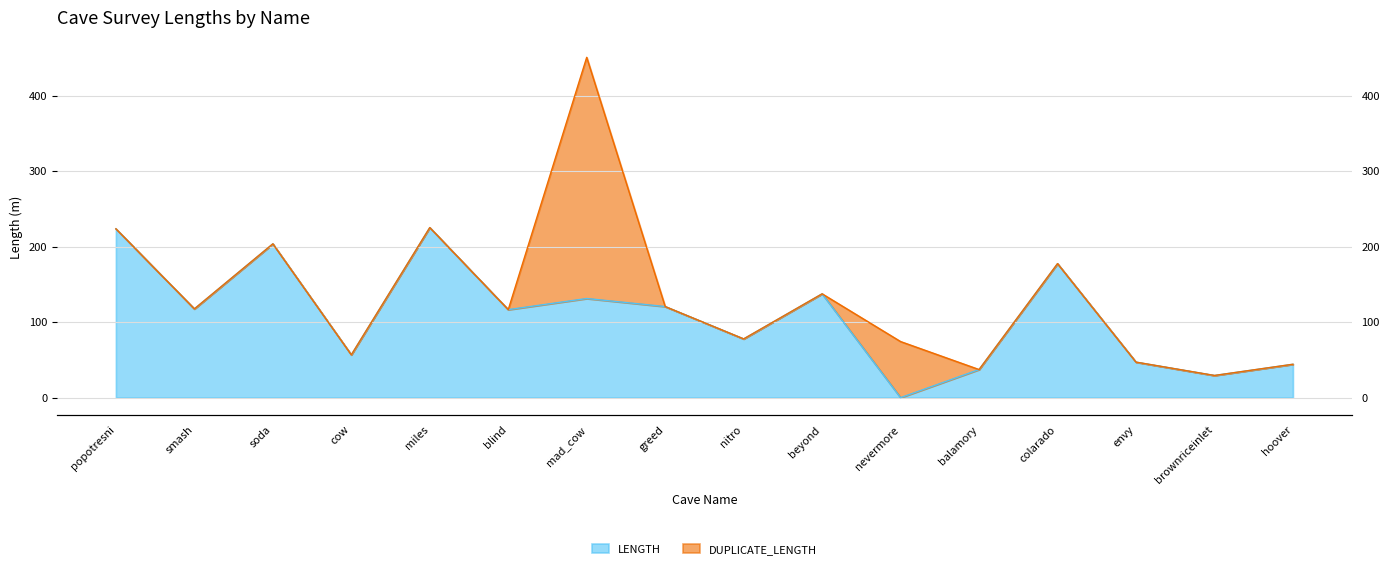

What position from the right is nitro?

8